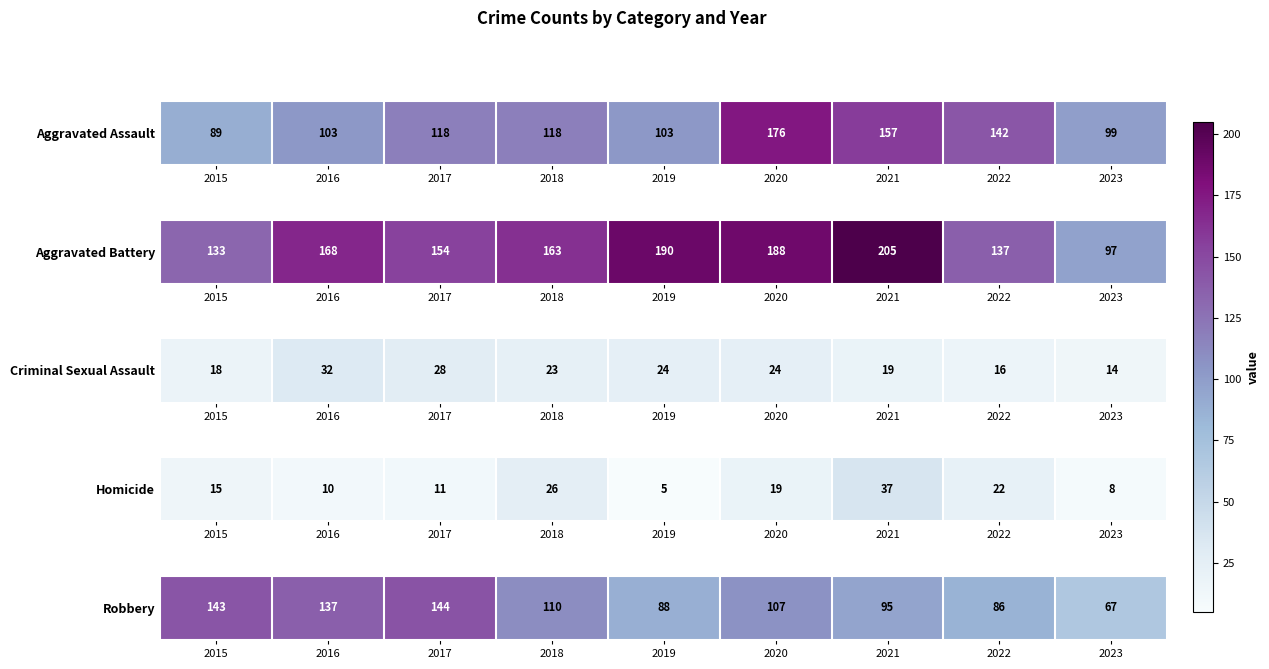

What is the sum of the values at 2023 and 2019?

155